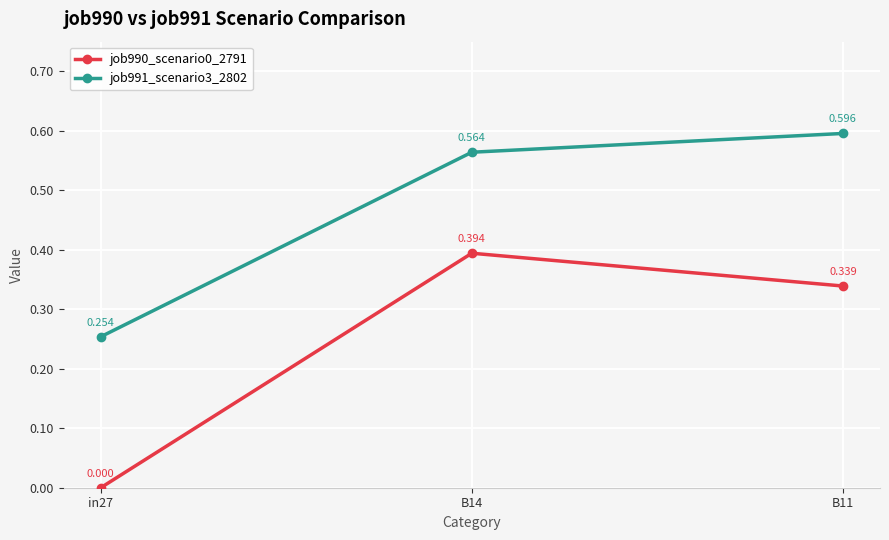

Is the value of job990_scenario0_2791 at in27 greater than the value of job991_scenario3_2802 at B14?

No